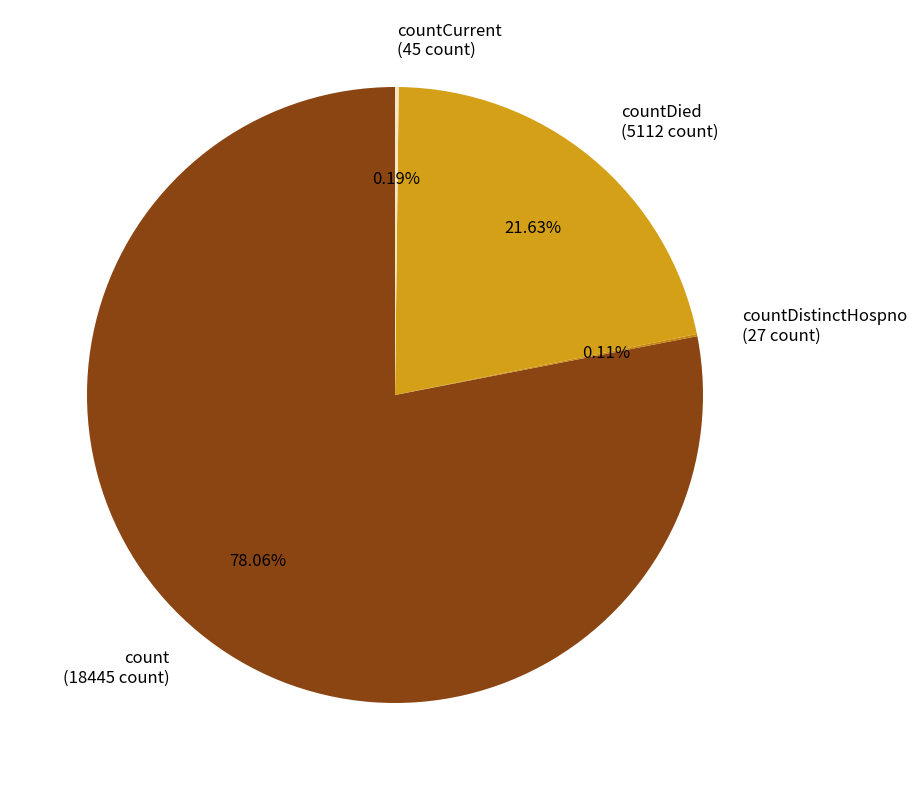

To the nearest percent, what is the average slice percentage?

25%